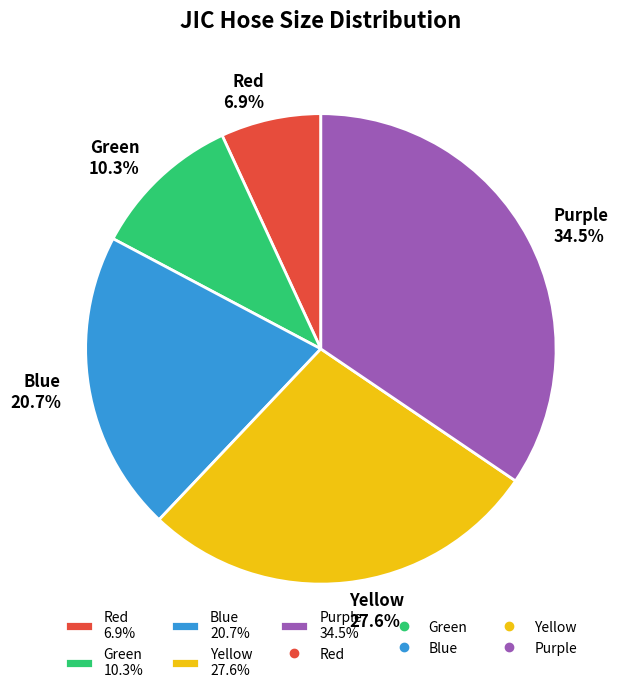

Between Red and Purple, which is larger?

Purple